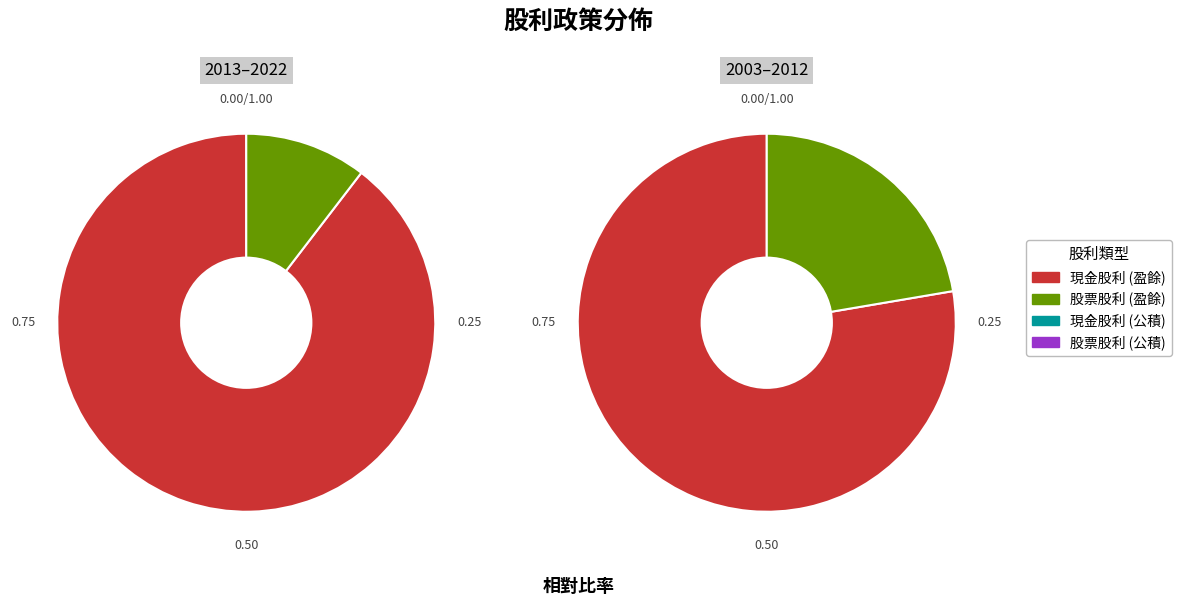

Which series has the largest range (max minus min)?

現金股利